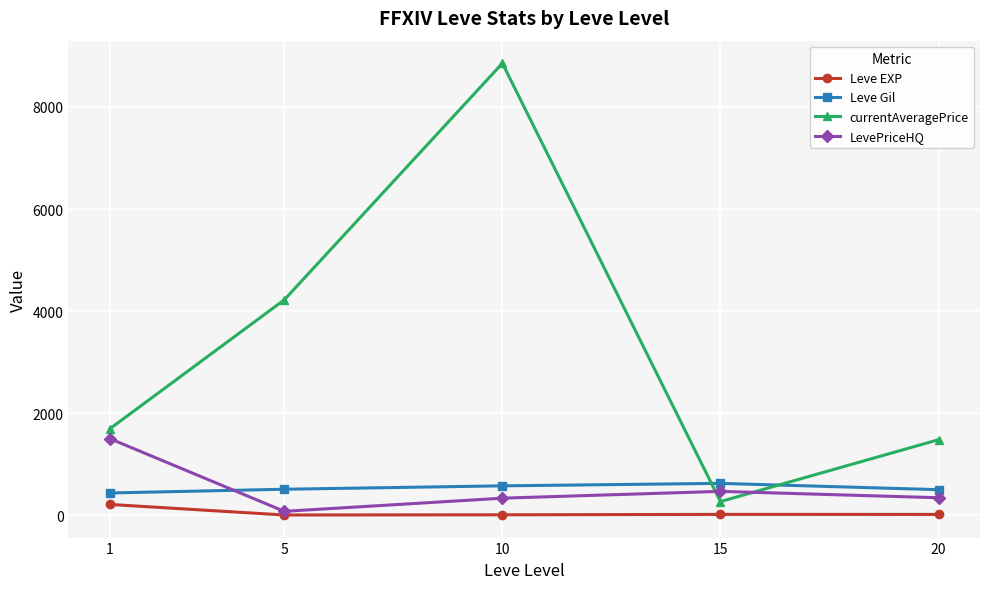

What is the total value across all series at 15?

1372.3